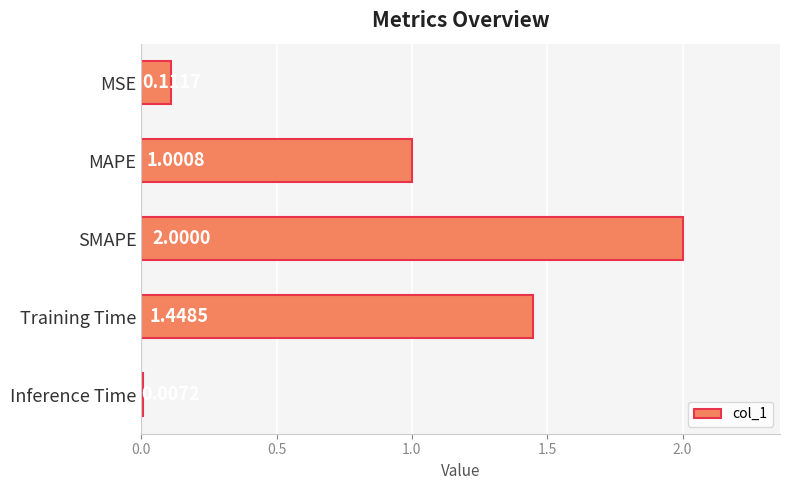

List the labels in order of value, largest first.

SMAPE, Training Time, MAPE, MSE, Inference Time